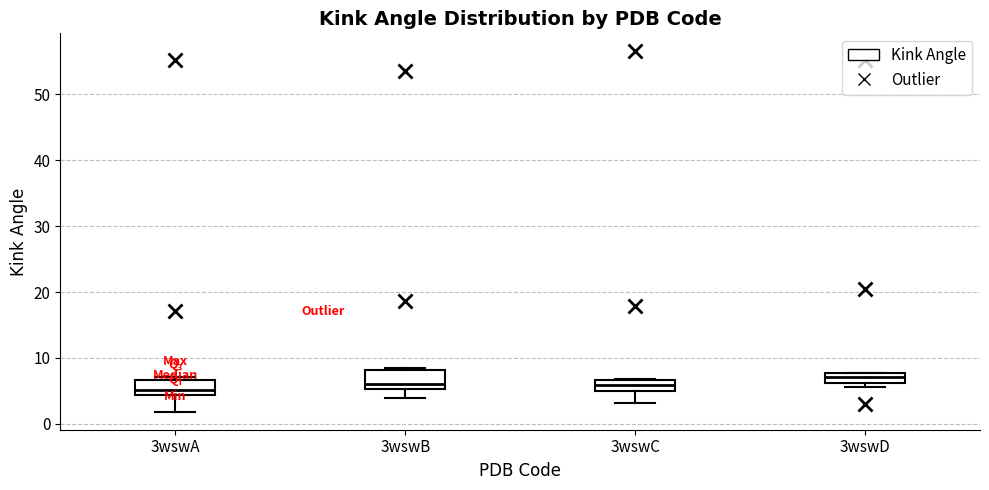

Which box has the highest median line?

3wswD